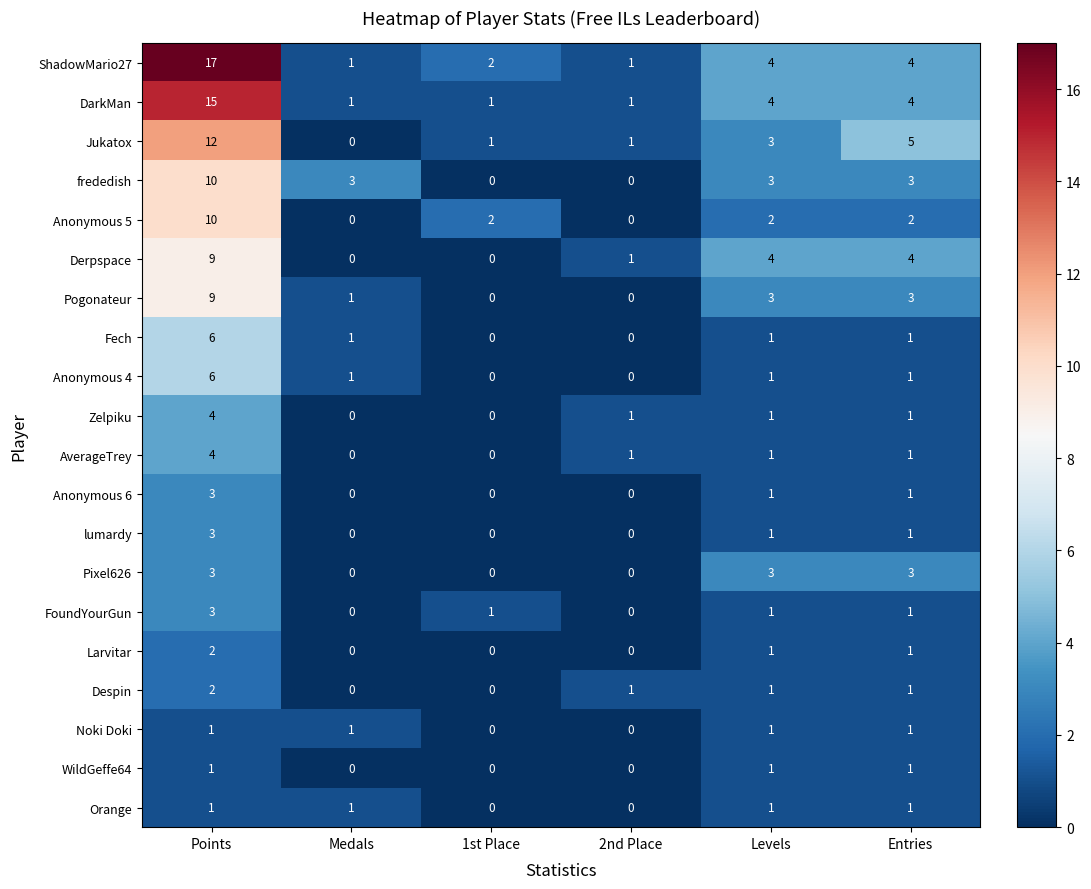

Between Points and 2nd Place, which series saw the biggest shift?

ShadowMario27